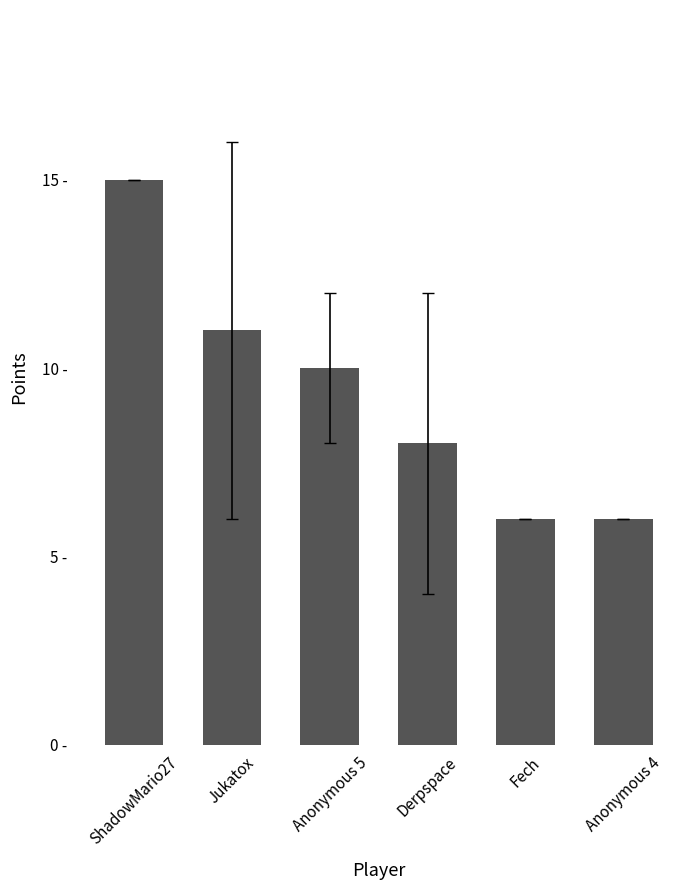

What is the difference between the maximum and minimum values?

9